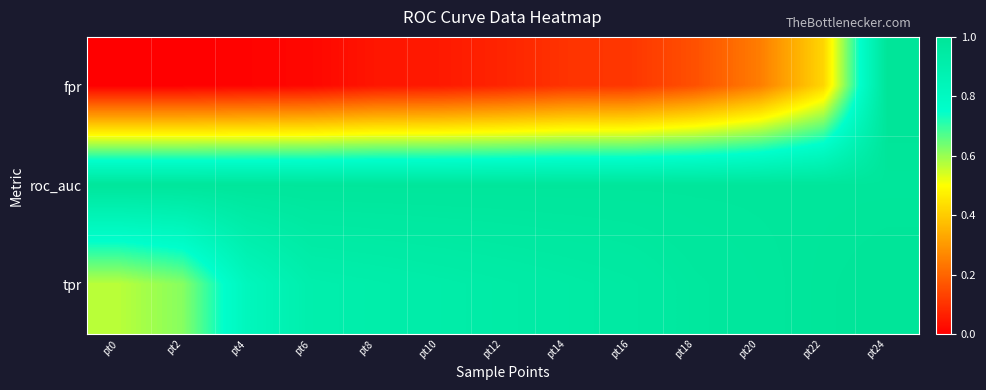

List the series in order of their peak value, lowest first.

roc_auc, fpr, tpr